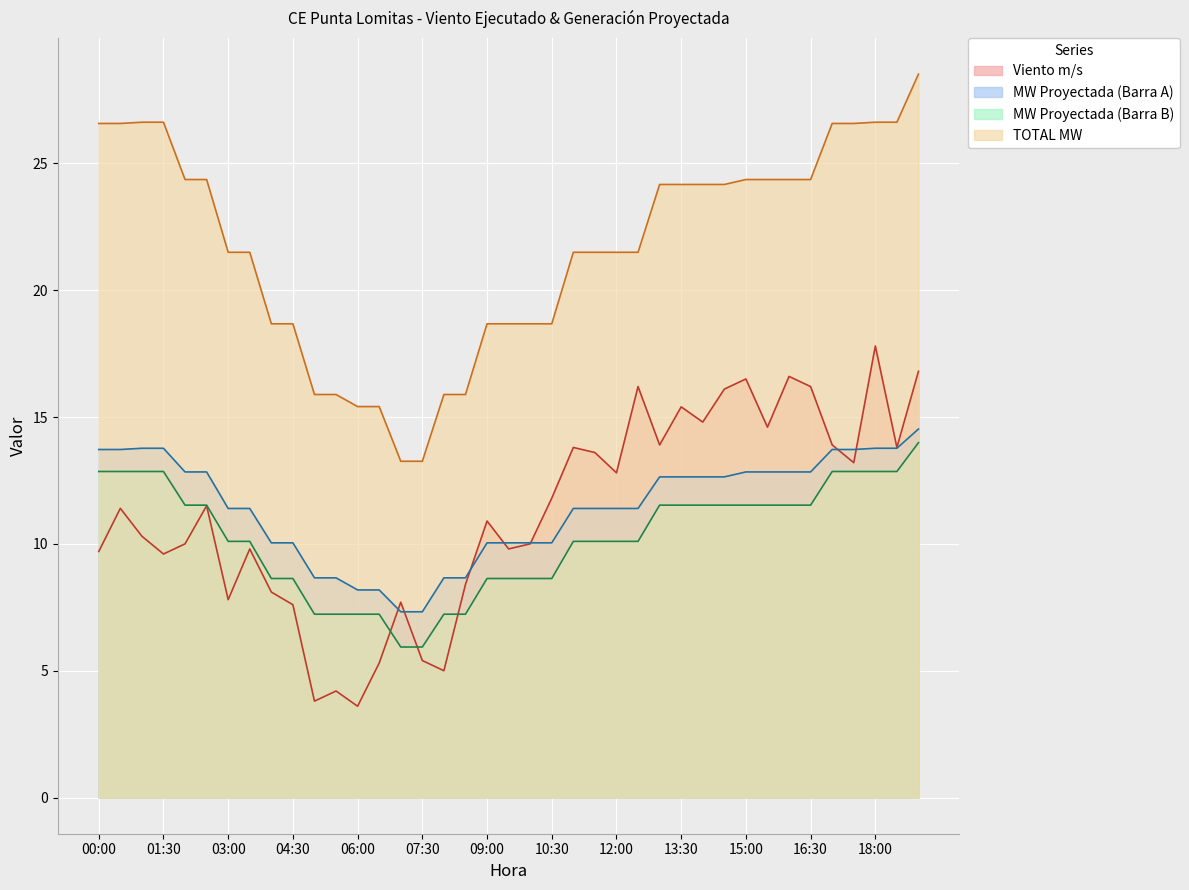

True or false: Viento m/s and TOTAL MW cross at least once.

False